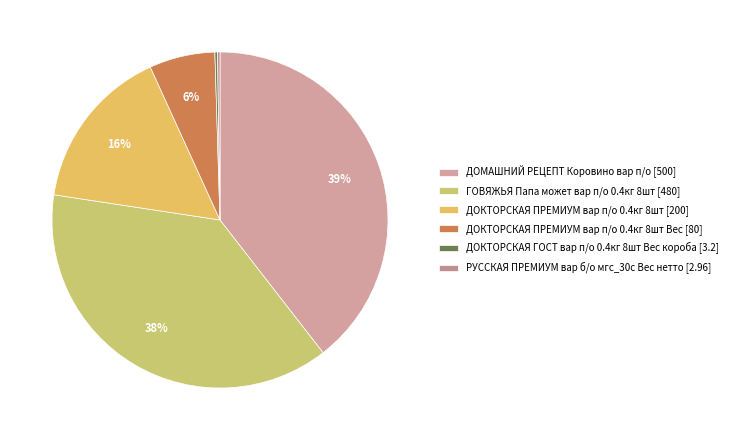

Rank the categories by value from highest to lowest.

ДОМАШНИЙ РЕЦЕПТ Коровино вар п/о [500], ГОВЯЖЬЯ Папа может вар п/о 0.4кг 8шт [480], ДОКТОРСКАЯ ПРЕМИУМ вар п/о 0.4кг 8шт [200], ДОКТОРСКАЯ ПРЕМИУМ вар п/о 0.4кг 8шт Вес [80], ДОКТОРСКАЯ ГОСТ вар п/о 0.4кг 8шт Вес короба [3.2], РУССКАЯ ПРЕМИУМ вар б/о мгс_30с Вес нетто [2.96]